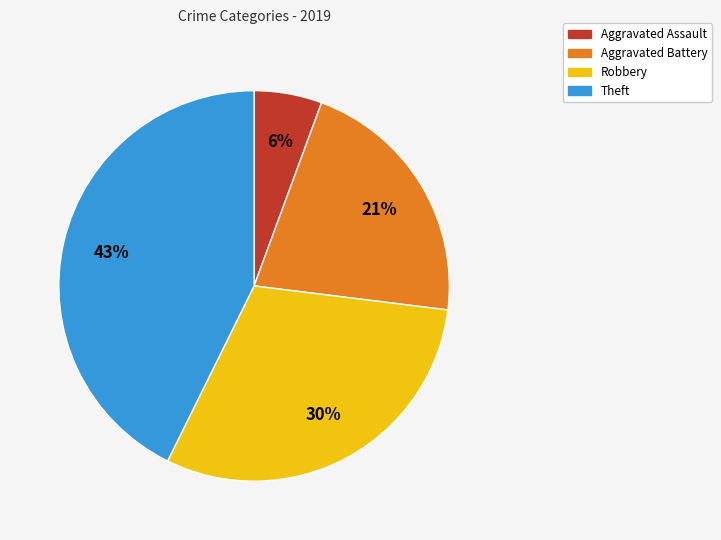

What percentage is the Aggravated Battery slice, to the nearest percent?

21%